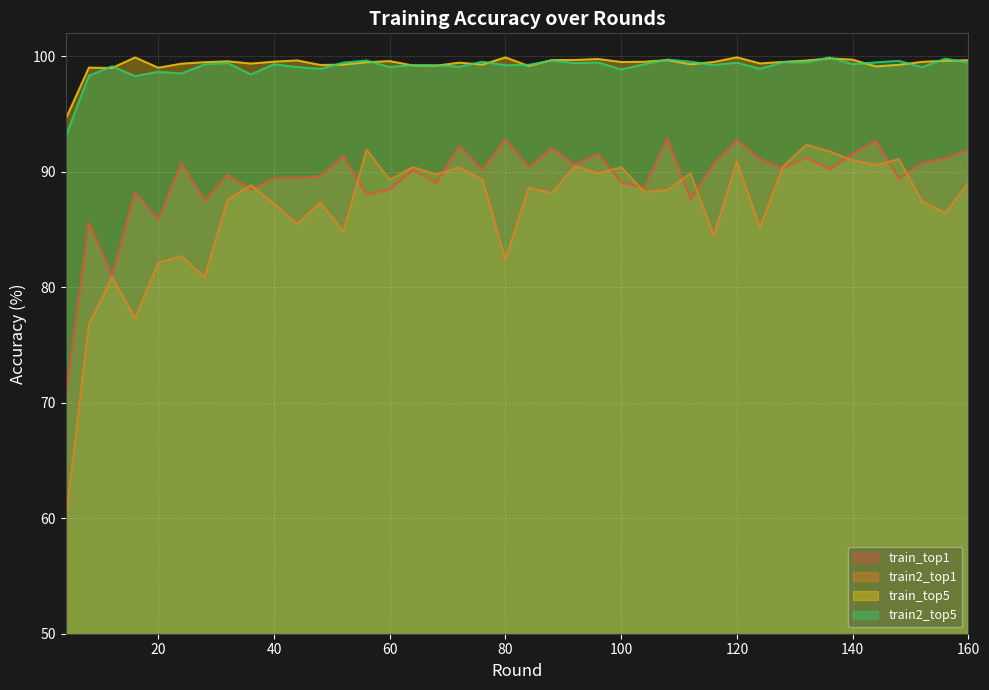

Reading left to right, extract all data points from this chart.

train_top1: 70.5	85.6	81.0	88.2	85.9	90.8	87.5	89.7	88.5	89.4	89.5	89.6	91.4	88.1	88.5	90.2	89.0	92.3	90.1	92.8	90.4	92.0	90.6	91.6	89.1	88.6	92.9	87.6	90.7	92.8	91.1	90.3	91.2	90.2	91.6	92.7	89.4	90.8	91.2	91.9
train2_top1: 60.0	76.8	80.9	77.3	82.1	82.7	80.8	87.6	88.8	87.2	85.5	87.3	84.8	91.9	89.3	90.4	89.8	90.4	89.4	82.4	88.6	88.2	90.5	89.9	90.4	88.3	88.4	89.9	84.5	90.9	85.2	90.5	92.3	91.8	91.0	90.6	91.1	87.4	86.4	89.0
train_top5: 94.6	99.0	99.0	99.9	99.0	99.4	99.5	99.6	99.4	99.5	99.7	99.3	99.3	99.5	99.6	99.2	99.2	99.5	99.3	99.9	99.2	99.7	99.7	99.8	99.5	99.5	99.7	99.3	99.5	99.9	99.4	99.5	99.6	99.8	99.7	99.1	99.3	99.5	99.6	99.7
train2_top5: 93.1	98.3	99.1	98.3	98.7	98.5	99.3	99.4	98.4	99.3	99.1	98.9	99.5	99.6	99.1	99.2	99.2	99.1	99.5	99.2	99.3	99.6	99.4	99.5	98.9	99.3	99.7	99.5	99.3	99.5	98.9	99.5	99.5	99.9	99.3	99.5	99.6	99.1	99.8	99.5